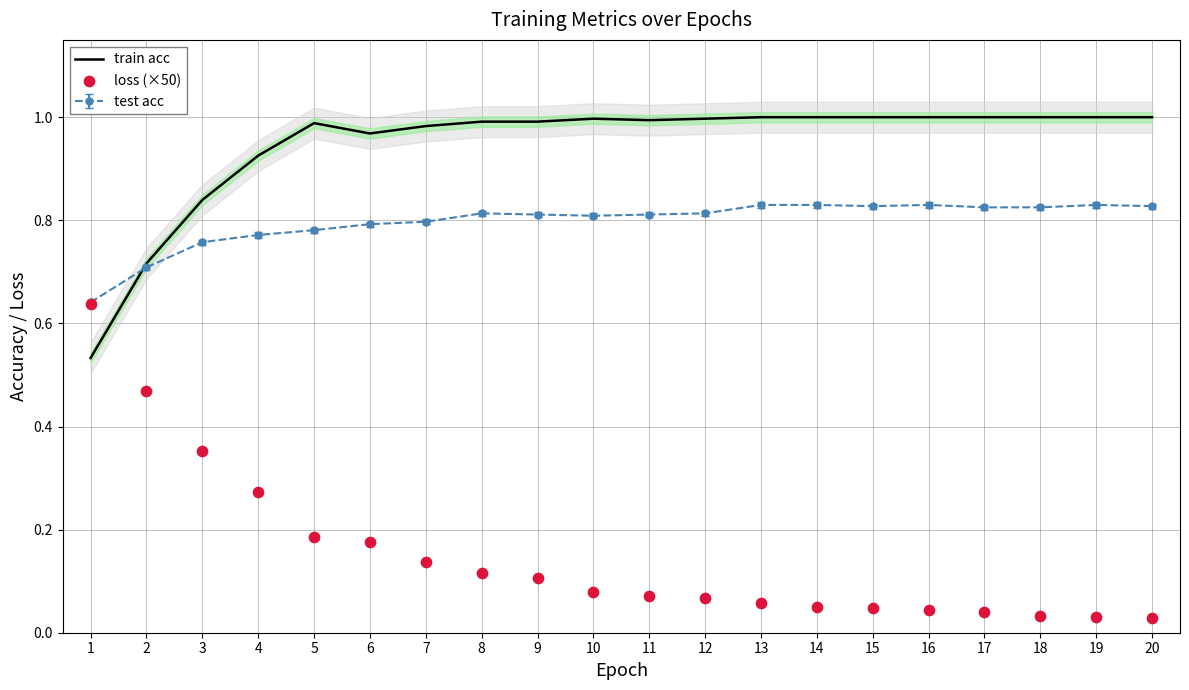

Is the value of loss (×50) at 8 greater than the value of train acc at 7?

No